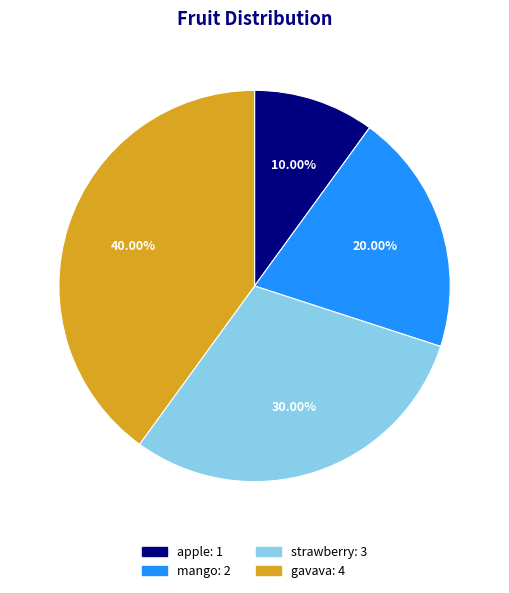

What is the smallest slice in the pie chart?

apple